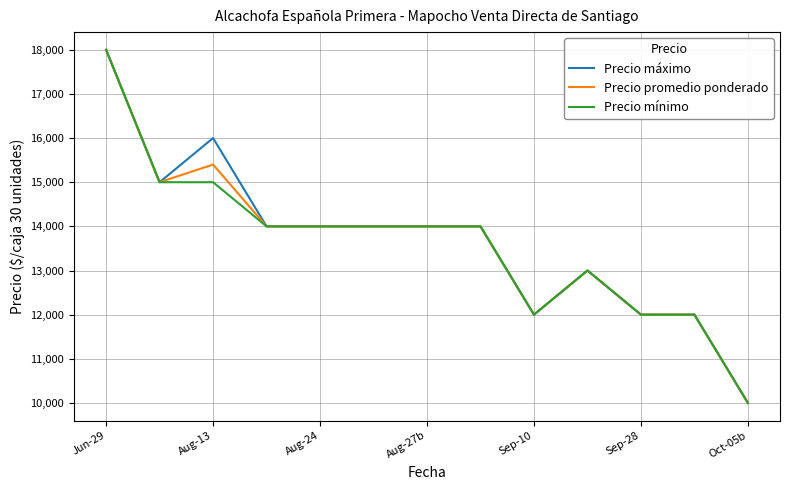

What is the highest value of the Precio máximo series?

18000